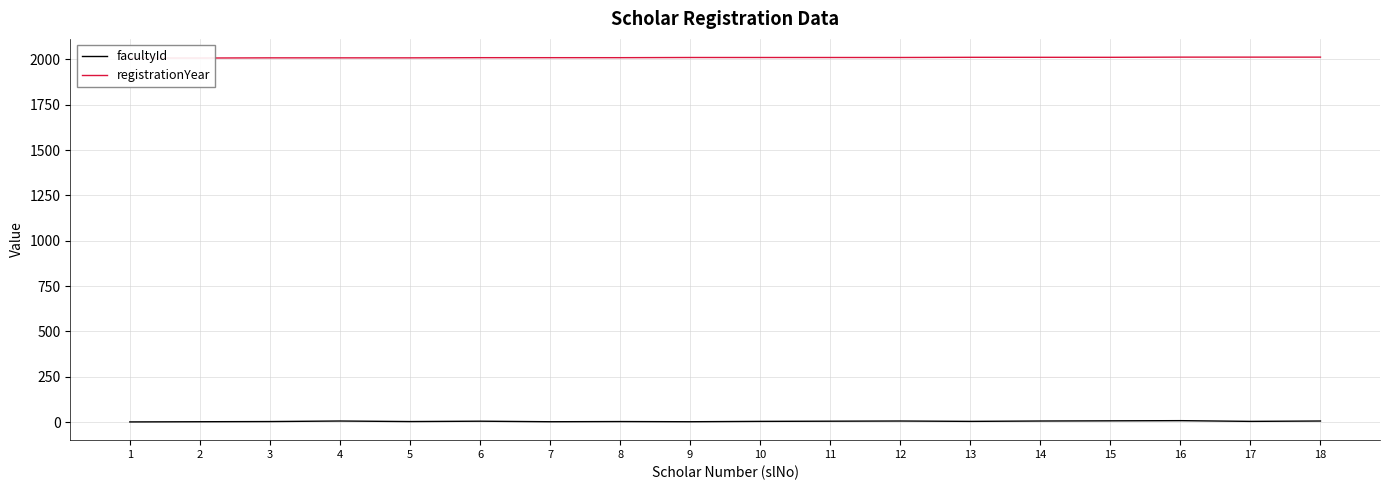

What are all the series names shown in the legend?

facultyId, registrationYear